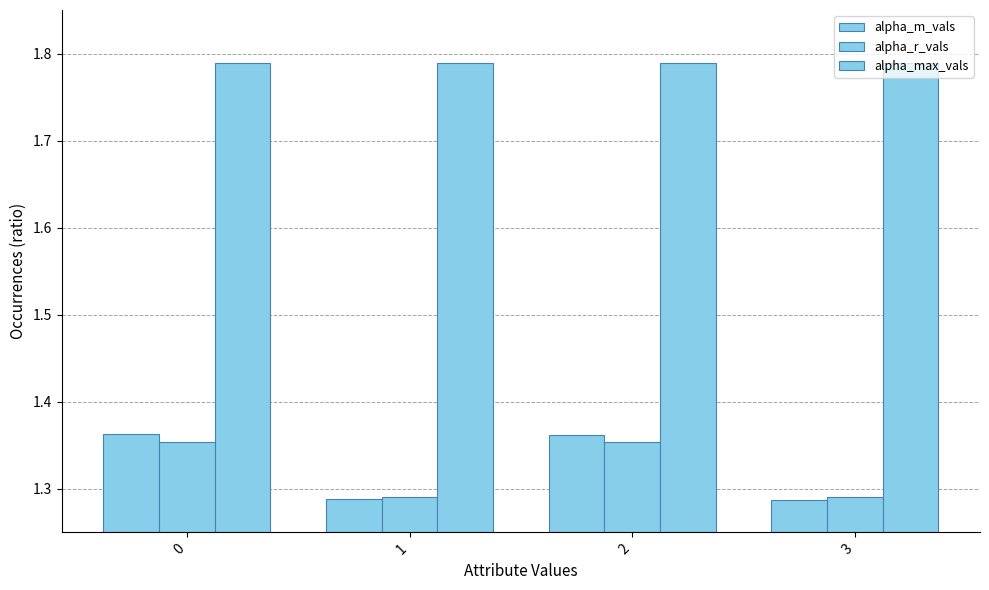

What is the smallest value displayed?

1.3